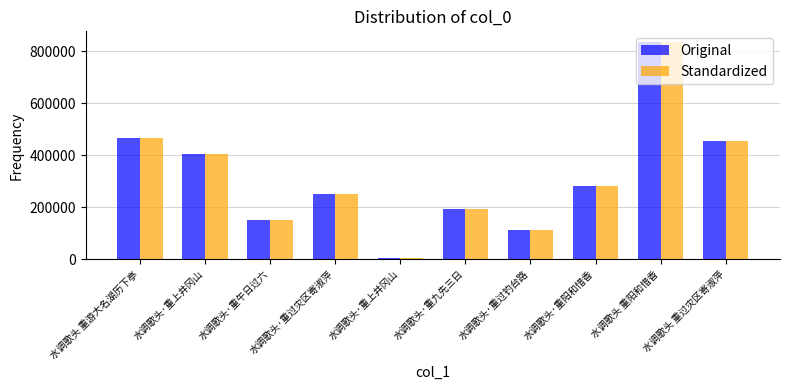

How many data points does each series have?

10